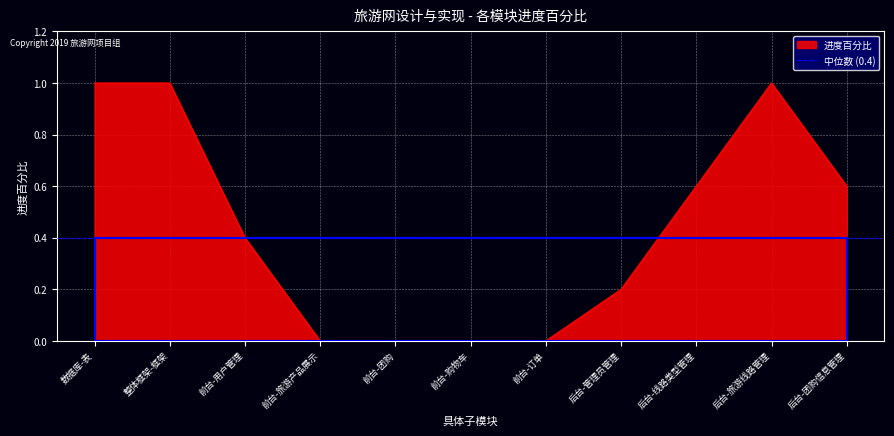

At which category does the chart reach its minimum across all series?

前台-旅游产品展示